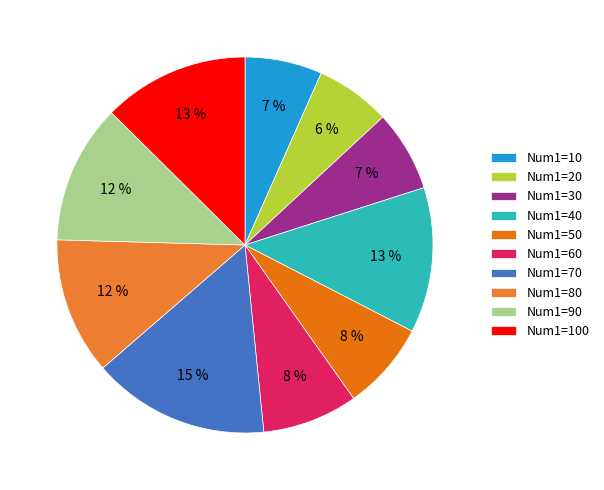

What is the total percentage of Num1=60 and Num1=50?

15.8%